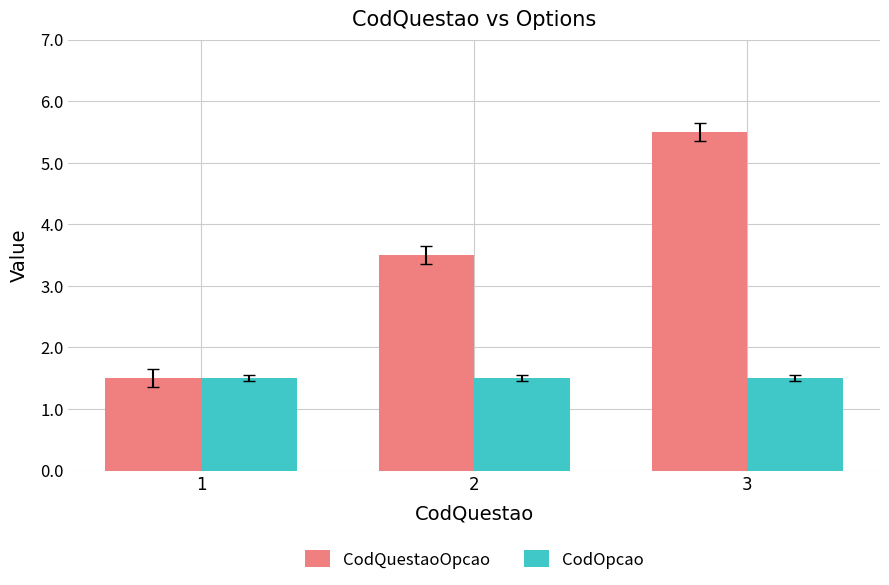

What is the sum of all CodQuestaoOpcao values?

10.5